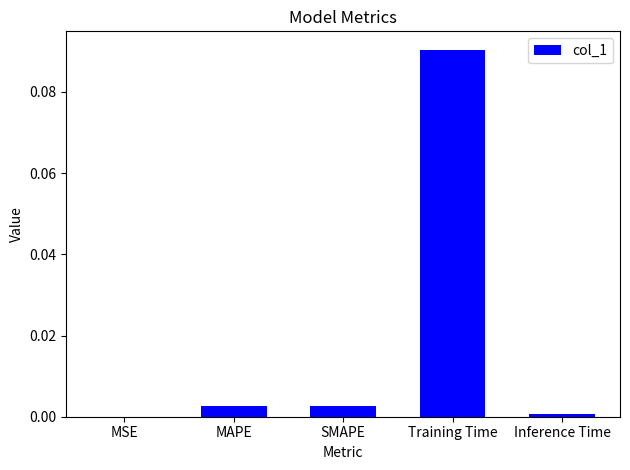

At which category does the chart reach its peak across all series?

Training Time